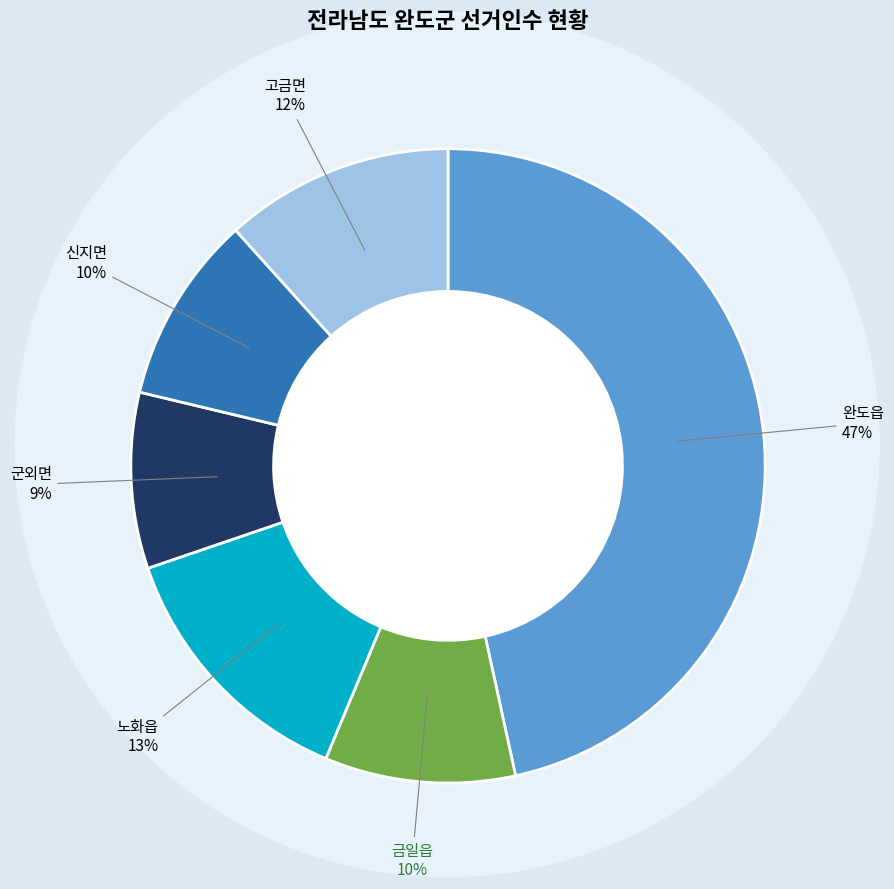

To the nearest percent, what is the difference between the largest and smallest slice percentages?

38%